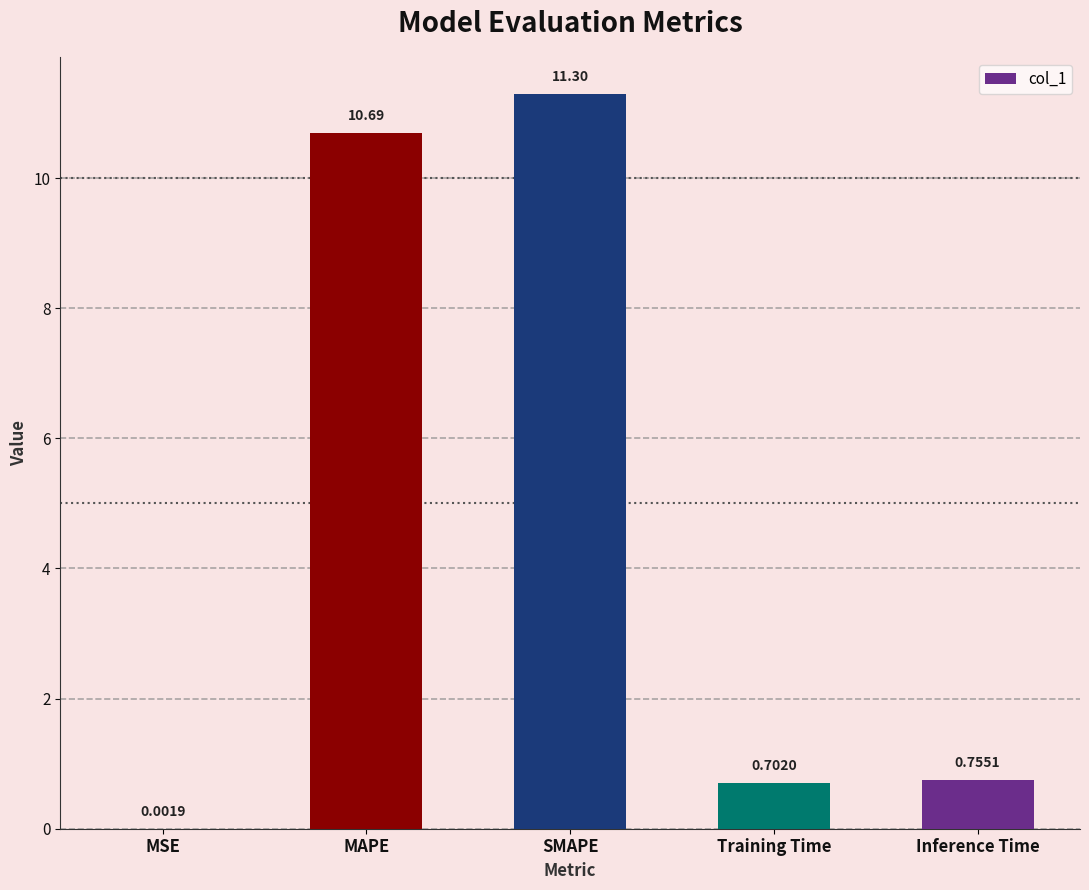

Between Inference Time and Training Time, which is larger?

Inference Time